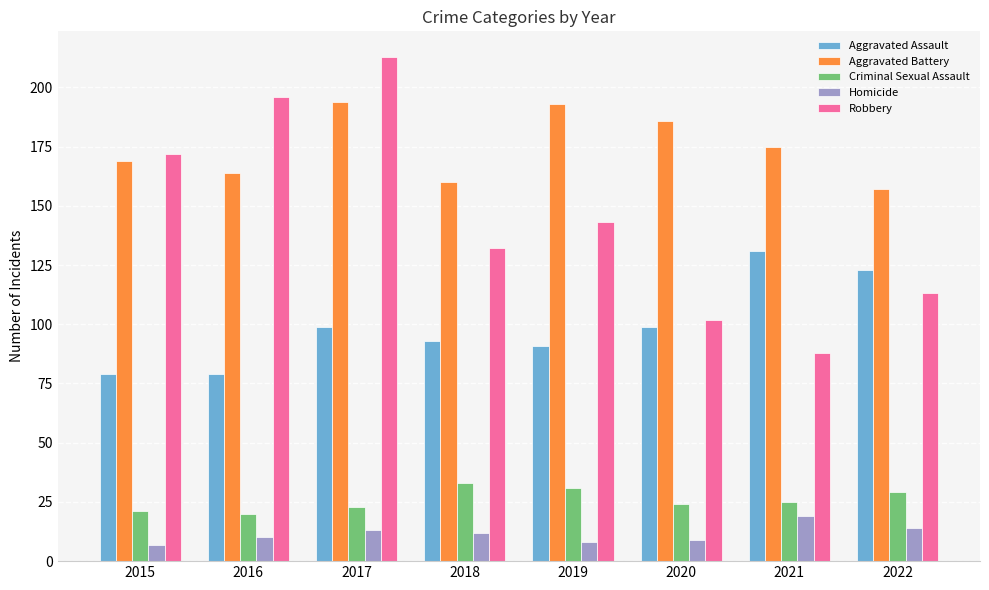

What are all the series names shown in the legend?

Aggravated Assault, Aggravated Battery, Criminal Sexual Assault, Homicide, Robbery